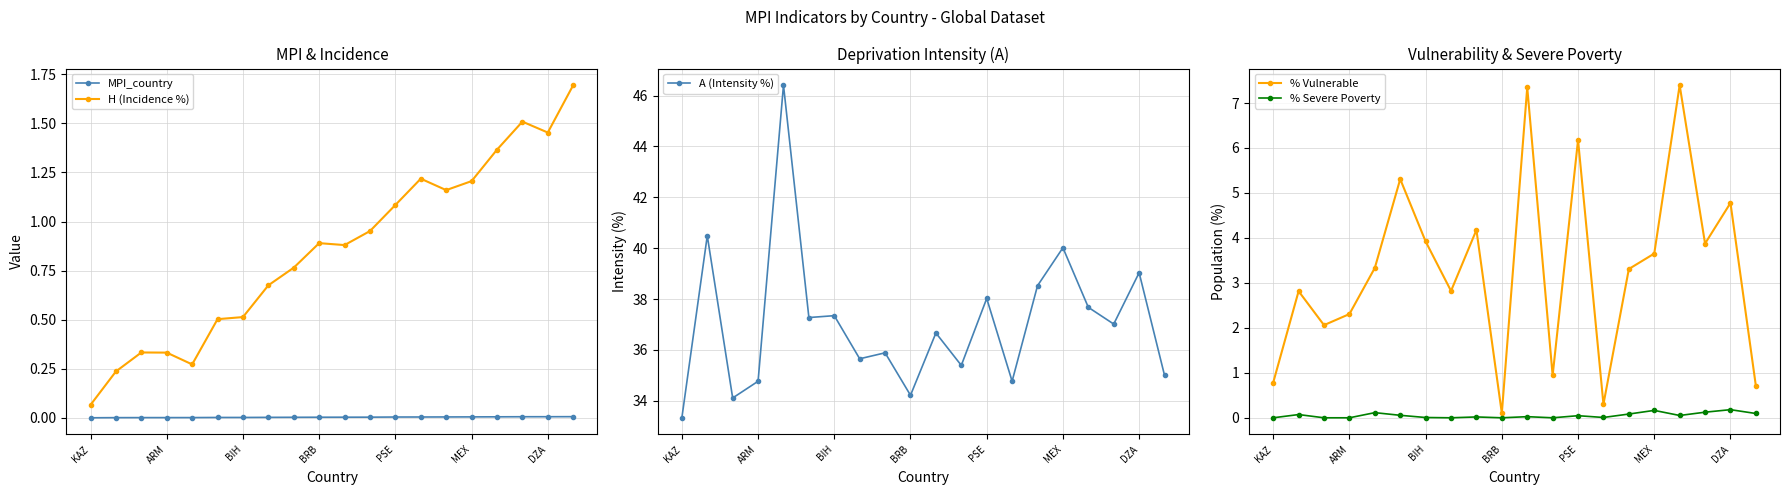

True or false: MPI_country and H (Incidence %) intersect in this chart.

False